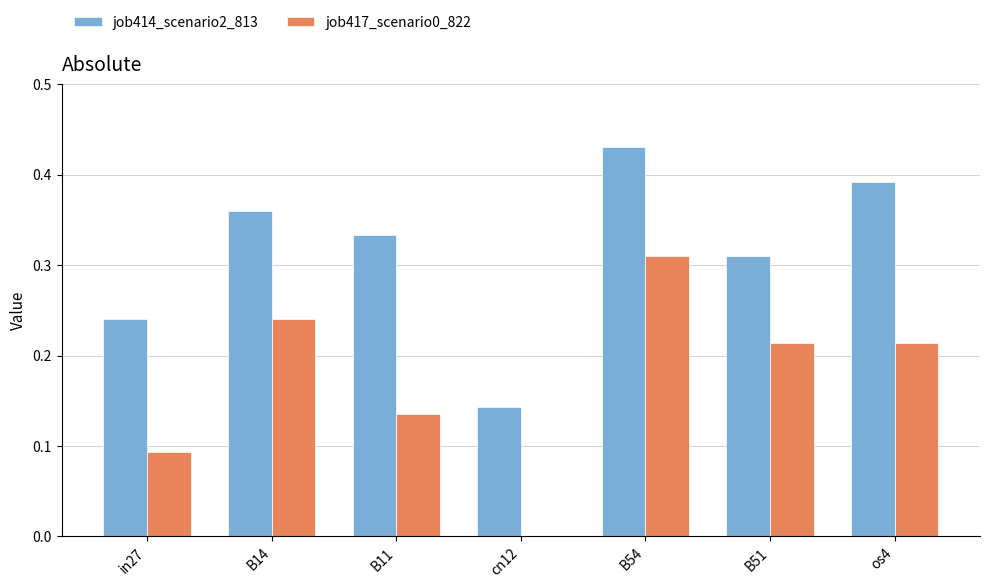

True or false: job417_scenario0_822 has a value of 0.2 at in27.

False